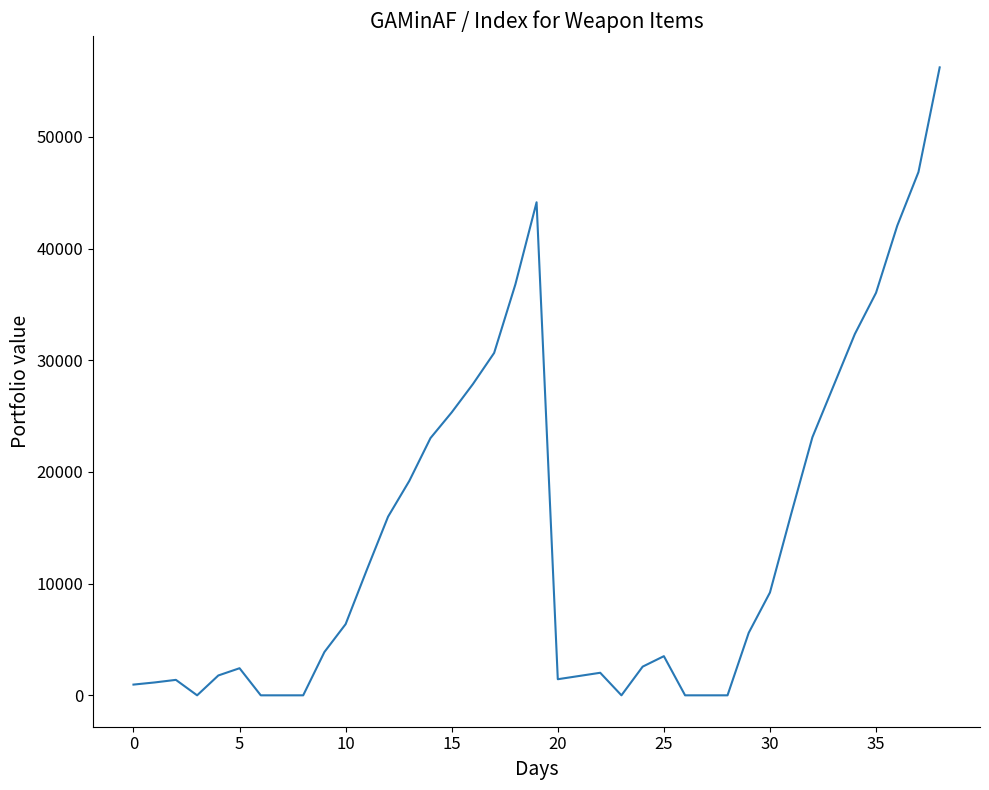

What is the average value?

14328